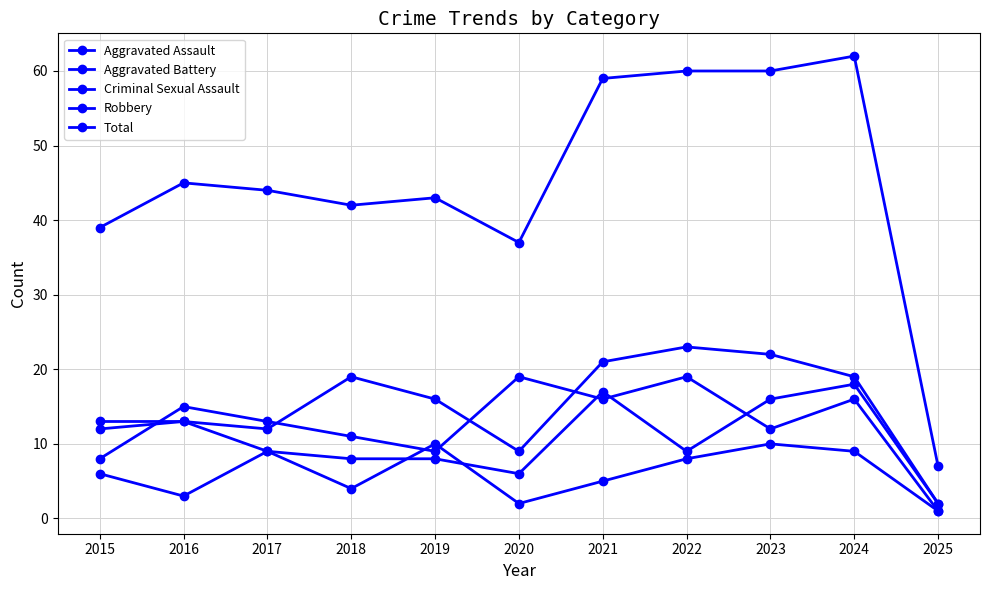

Is the value of Aggravated Battery at 2015 greater than the value of Robbery at 2021?

No